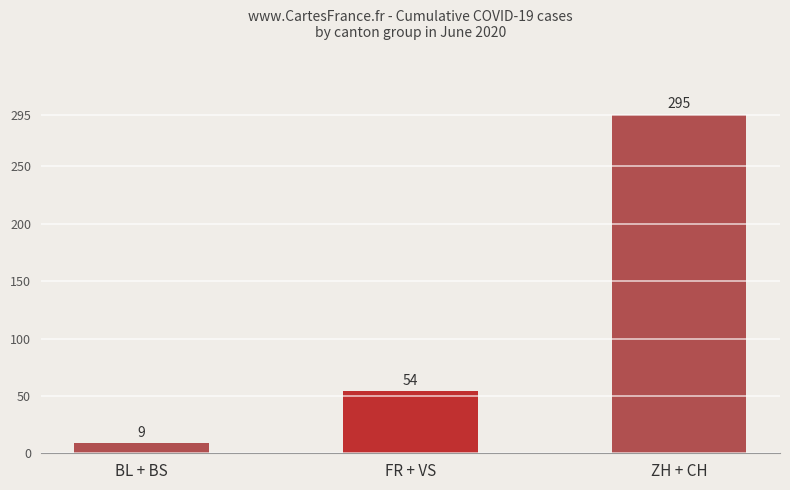

Does the chart contain any negative values?

No